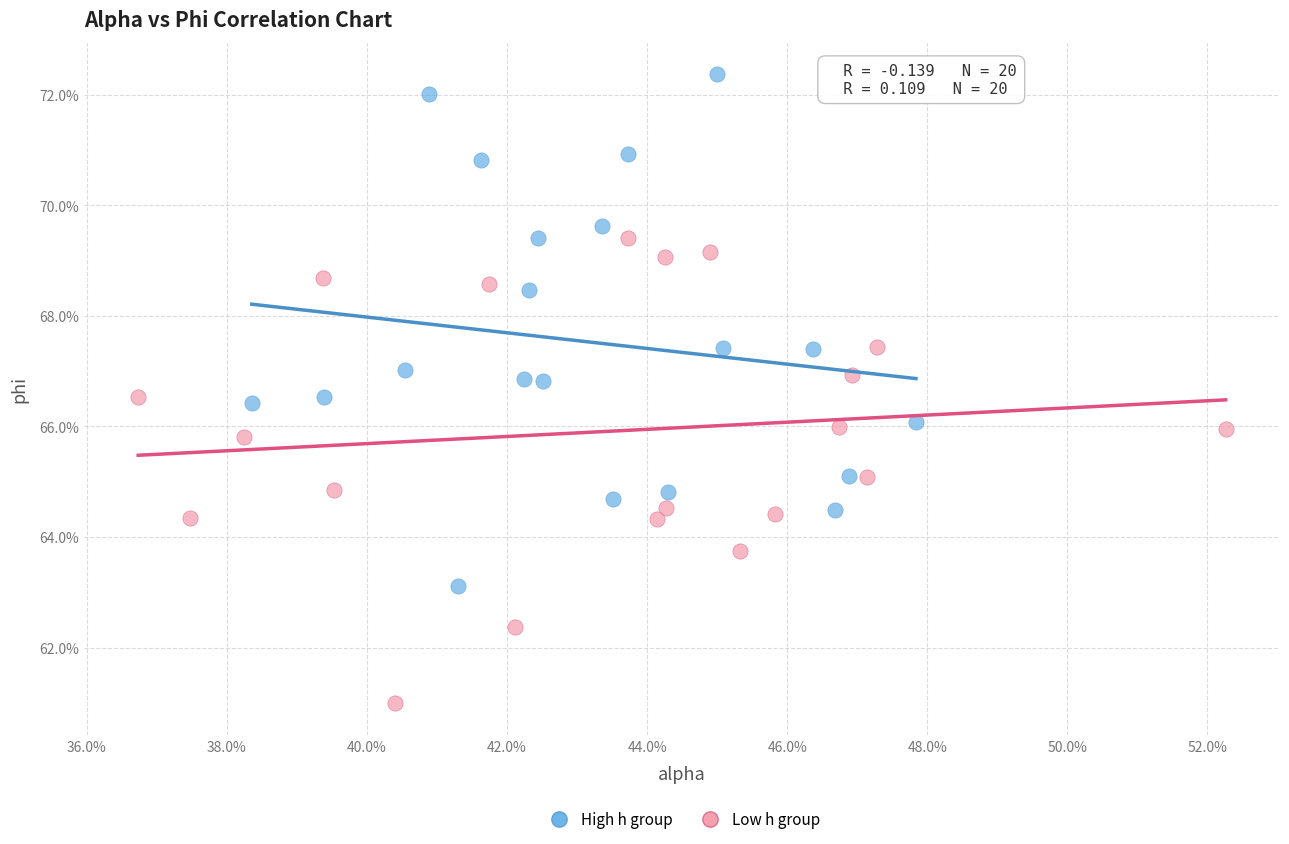

Which series contains the lowest Y value?

Low h group